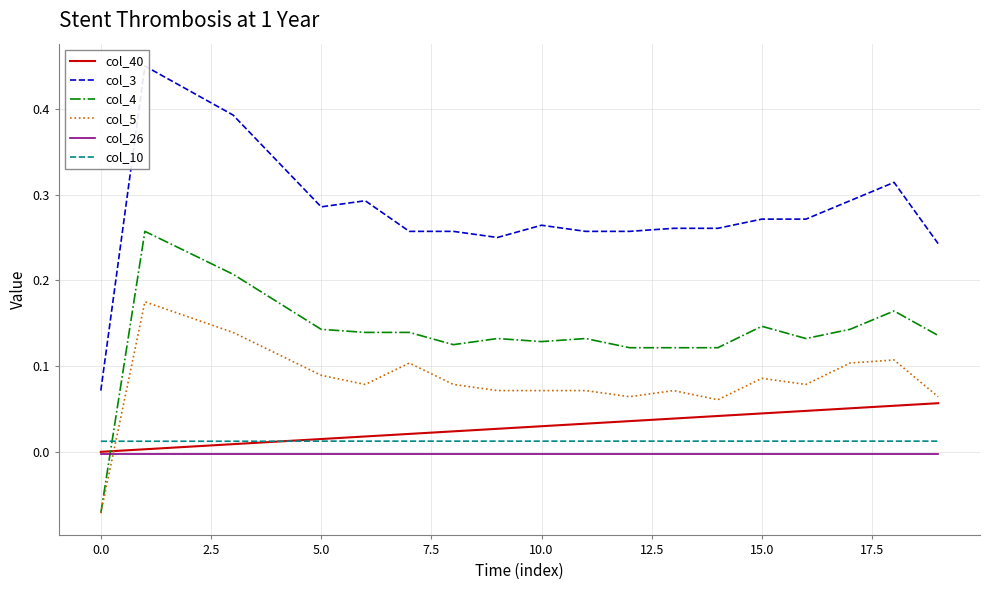

At how many categories does at least one series exceed 0?

20